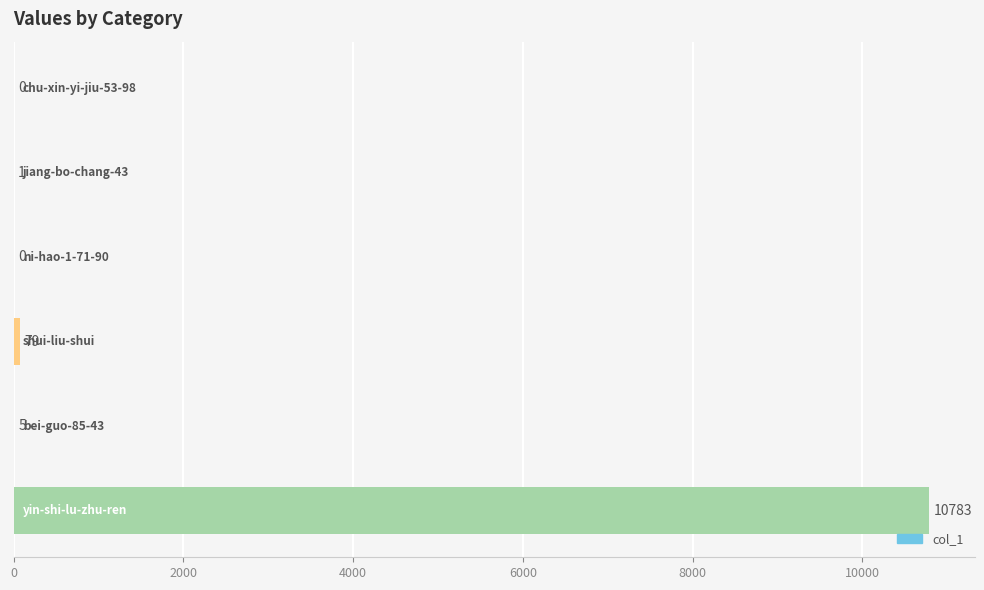

What is the sum of all values?

10868